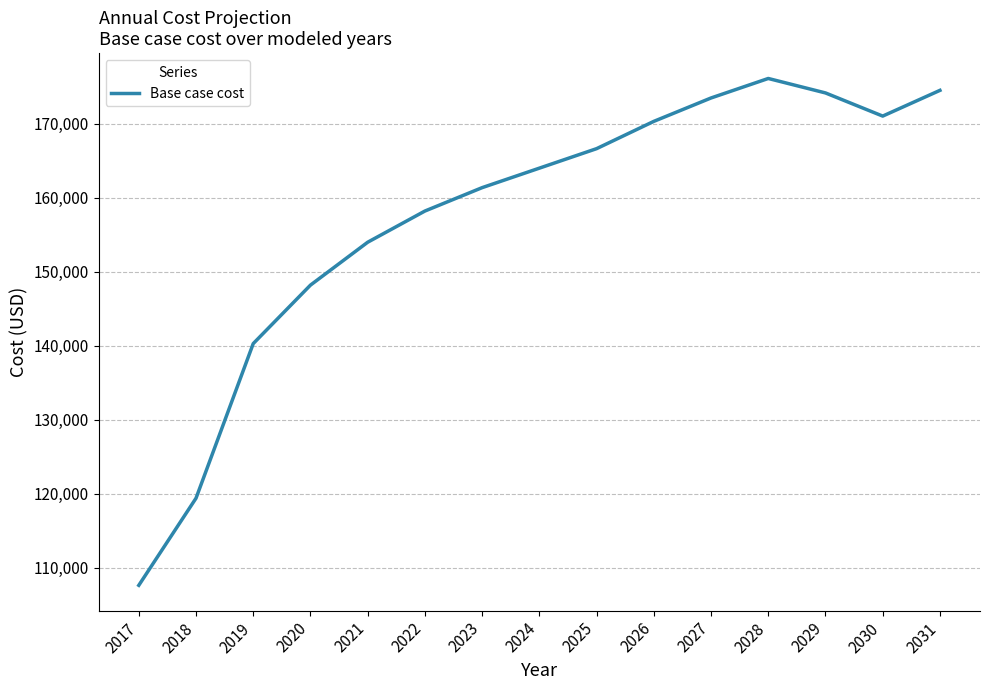

Where is the data nearest to the value 141853?

2019